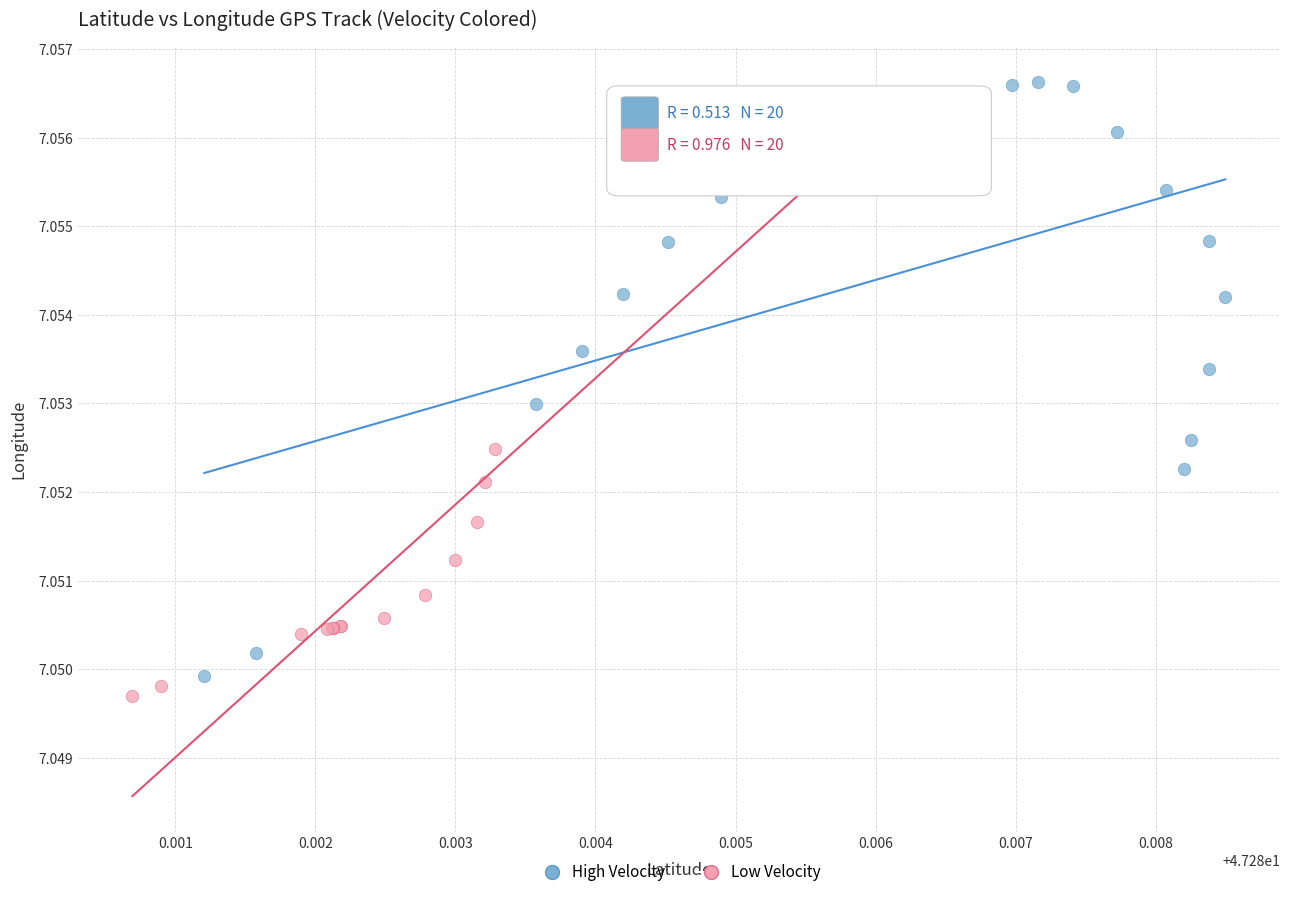

What are all the series names shown in the legend?

High Velocity, Low Velocity